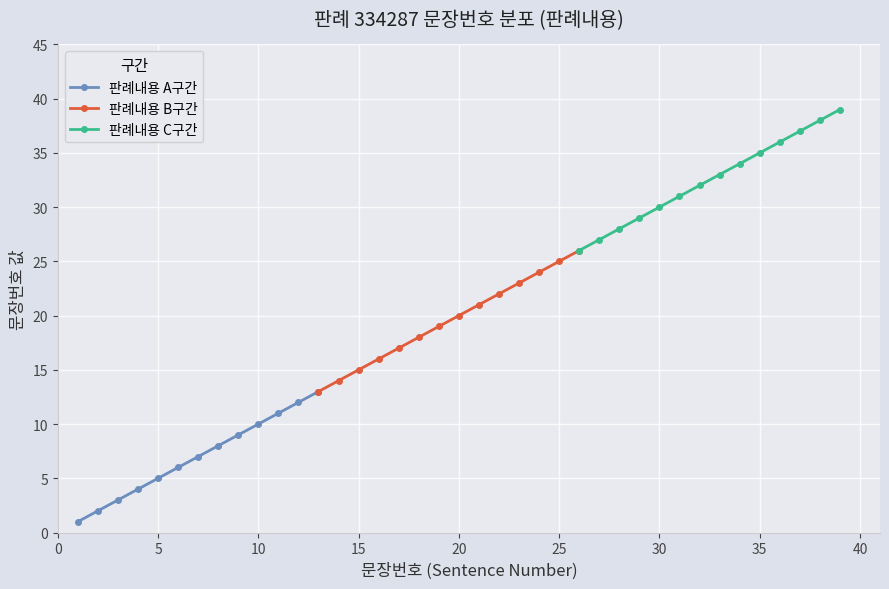

What is the ratio of the value at 33 to the value at 15?

2.2